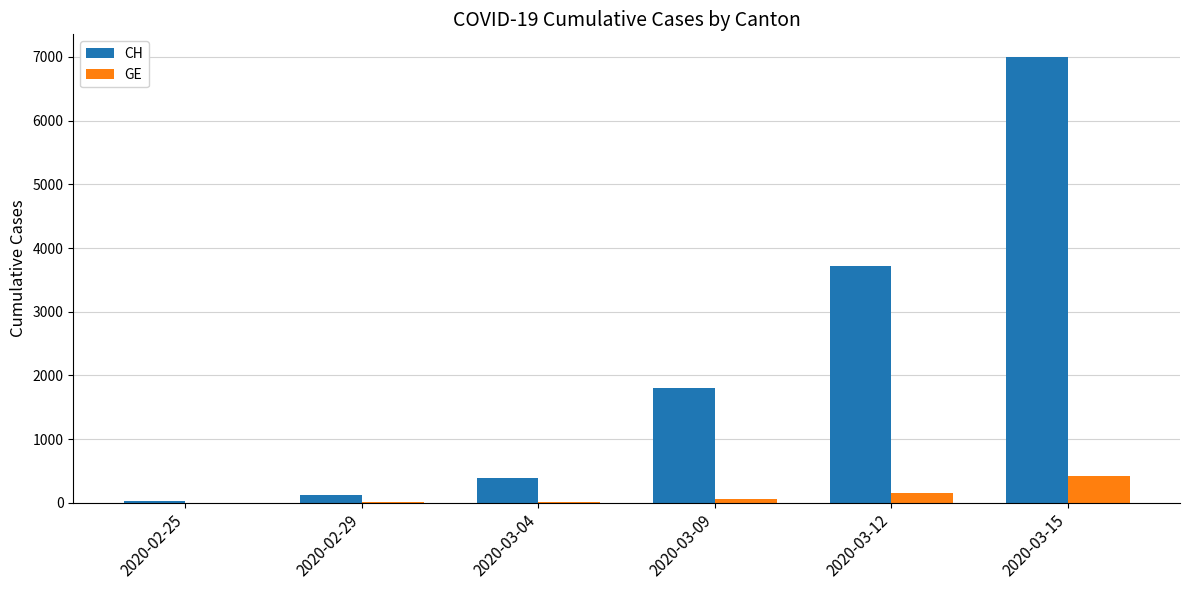

True or false: CH has a value of 4554 at 2020-03-15.

False